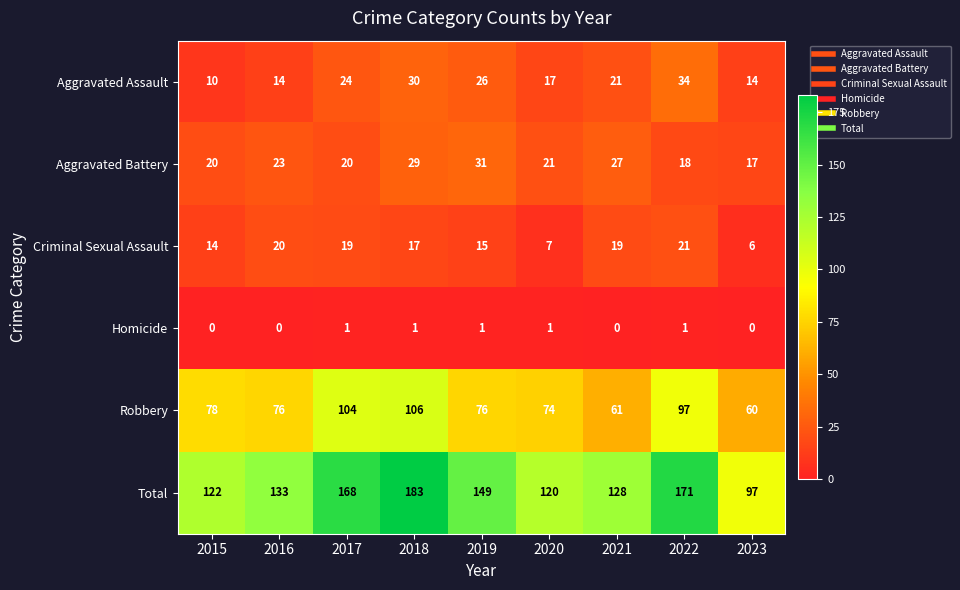

What is the average value of the Aggravated Assault series?

21